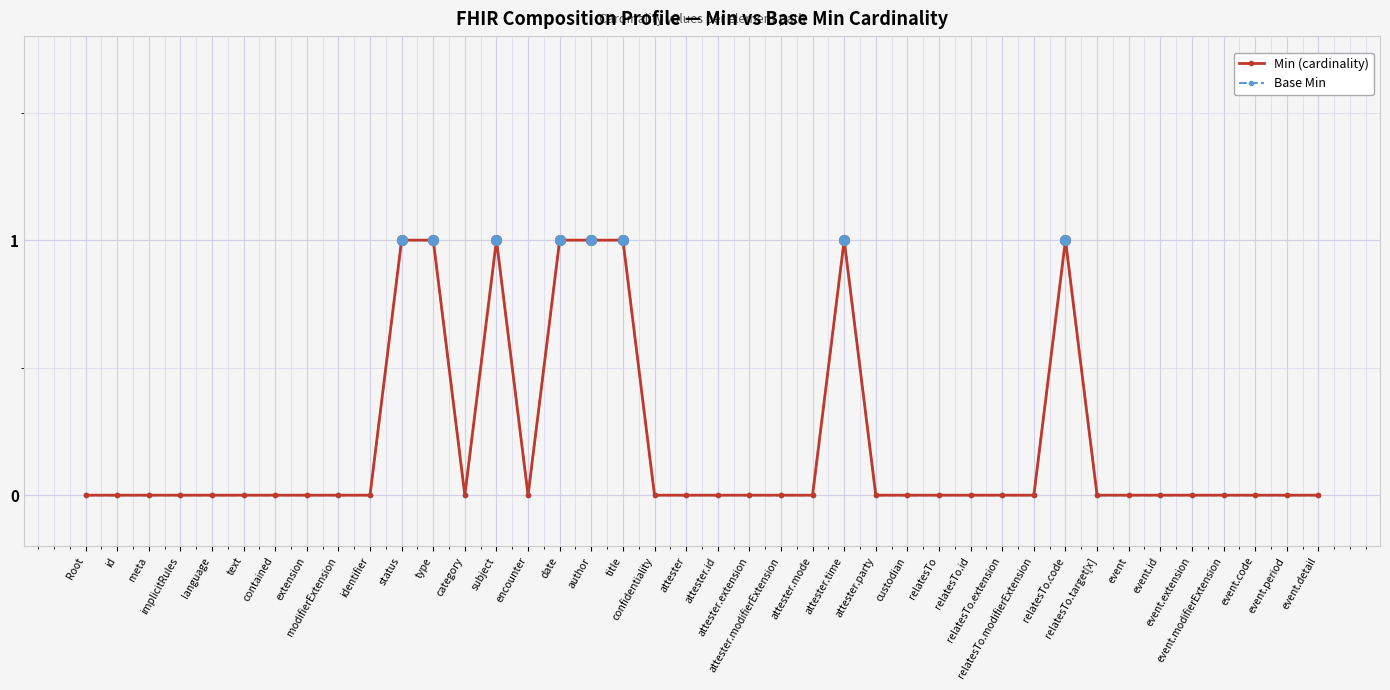

What is the total value across all series at title?

2